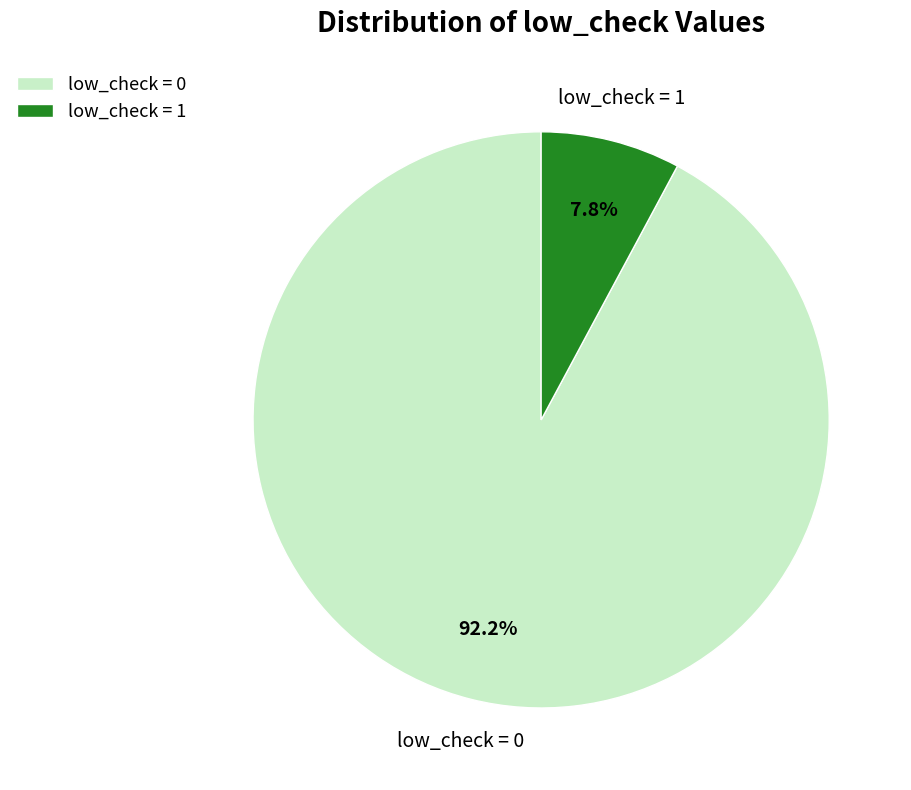

Does any single category account for the majority?

Yes